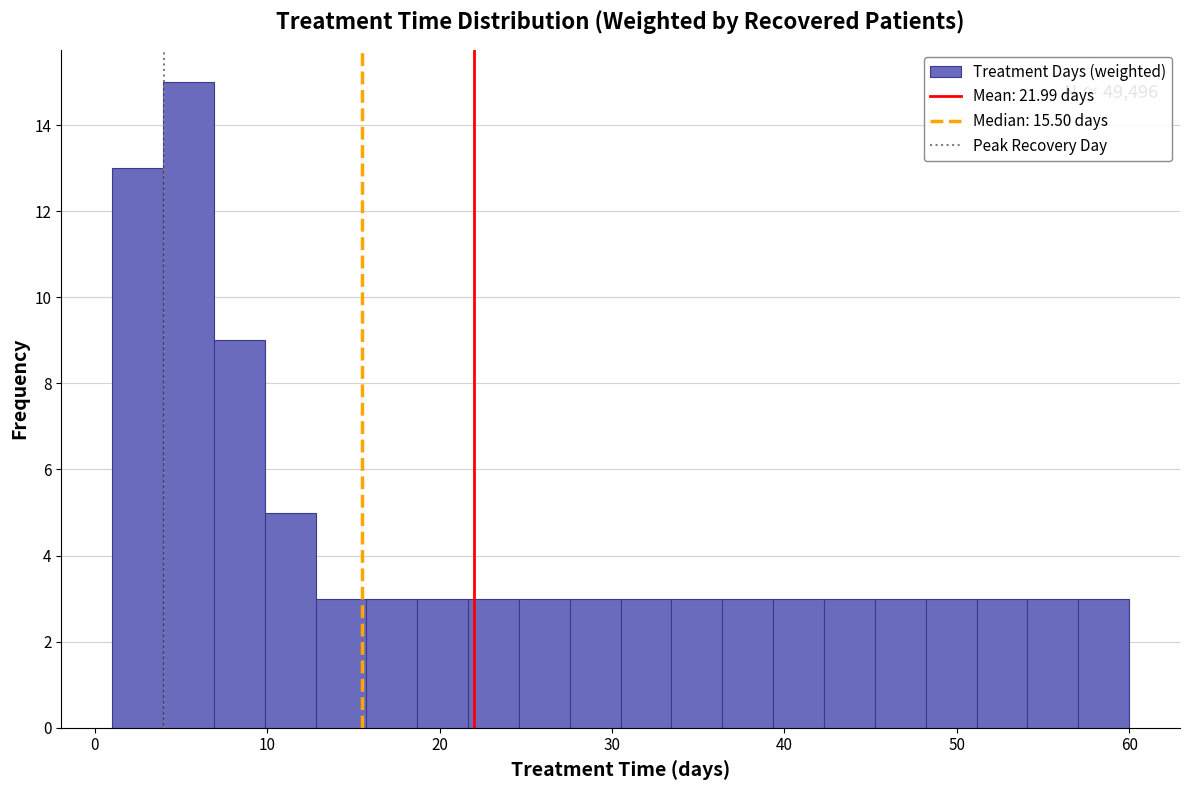

Around what value on the x-axis is the tallest bar? Give the approximate position of its centre, as read against the axis.

5